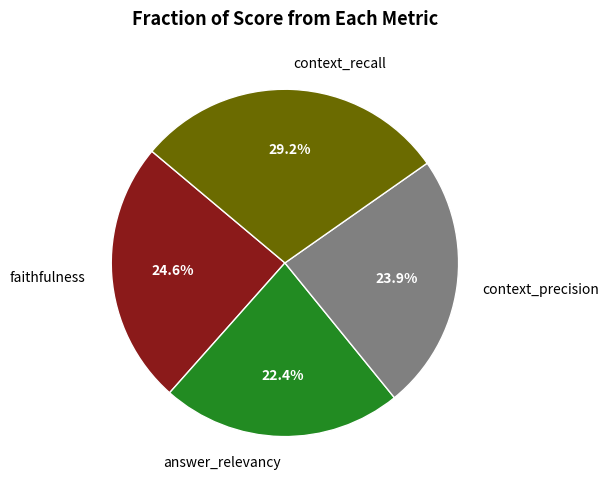

What percentage is the answer_relevancy slice, to the nearest percent?

22%